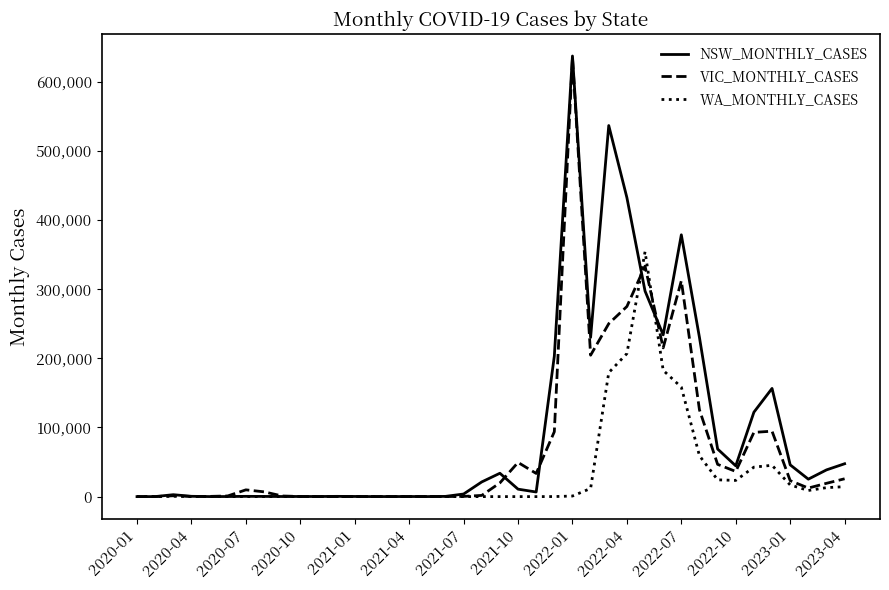

What is the maximum value for NSW_MONTHLY_CASES?

637166